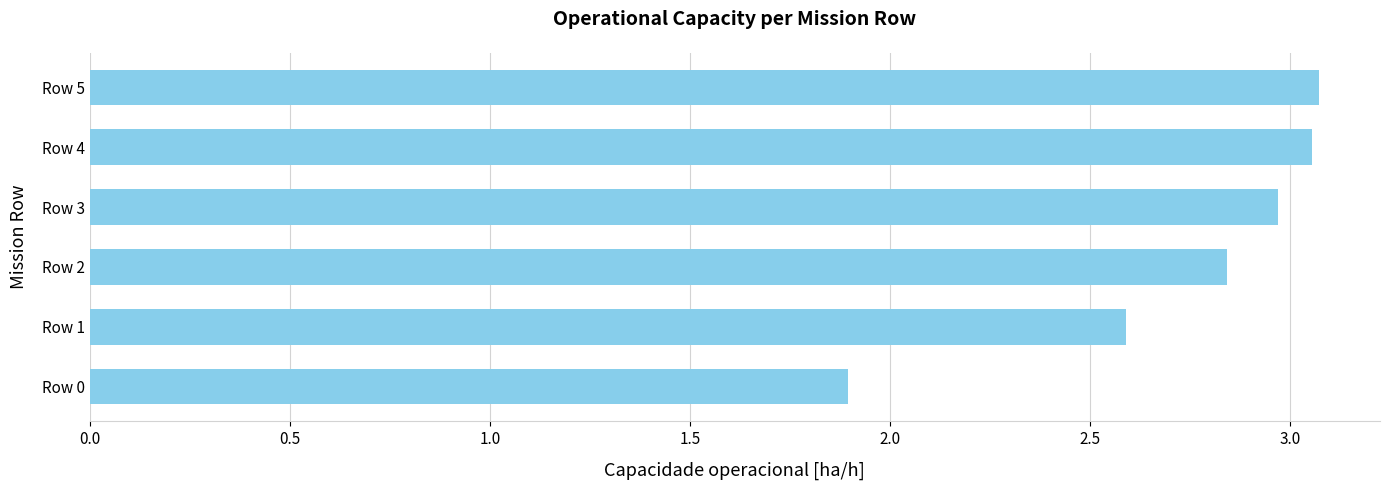

Count the number of data series in this chart.

1